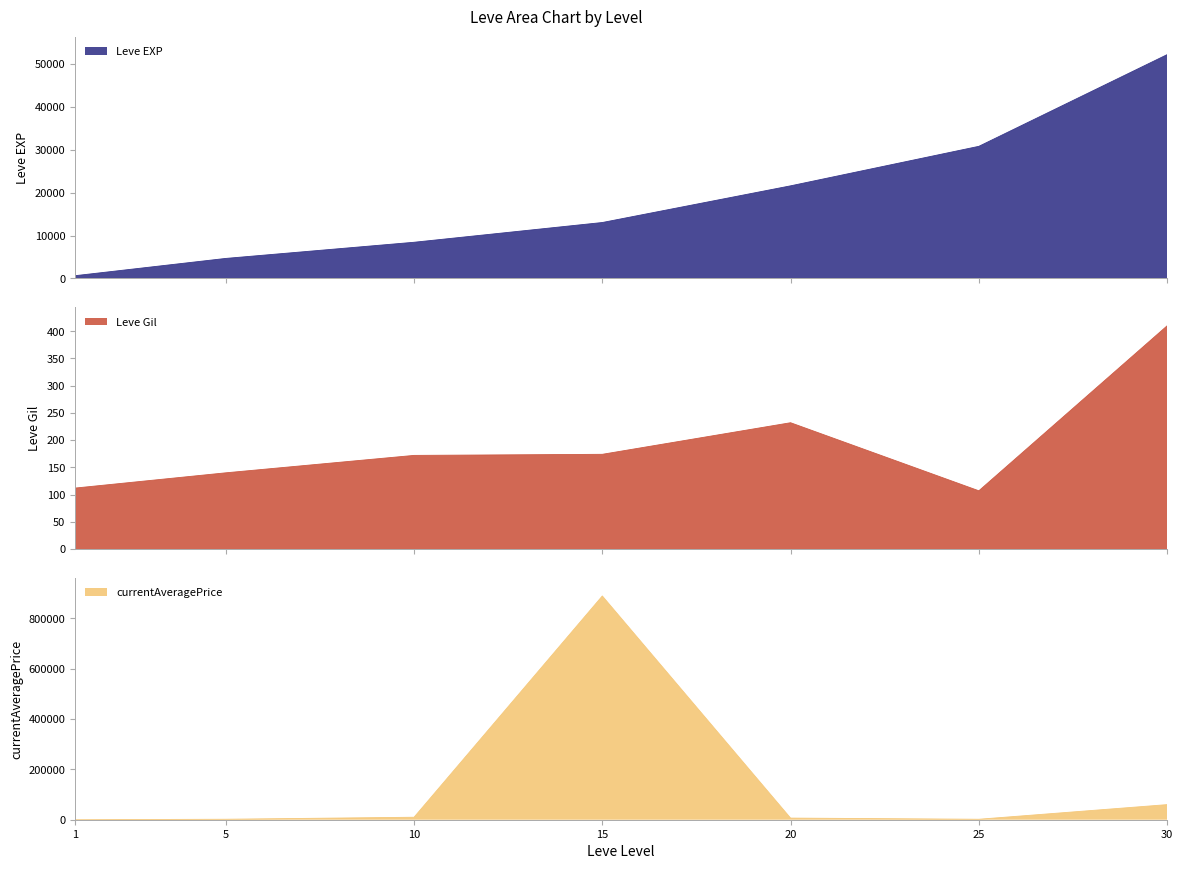

True or false: Leve Gil has more than 2 points higher than both neighbors.

False